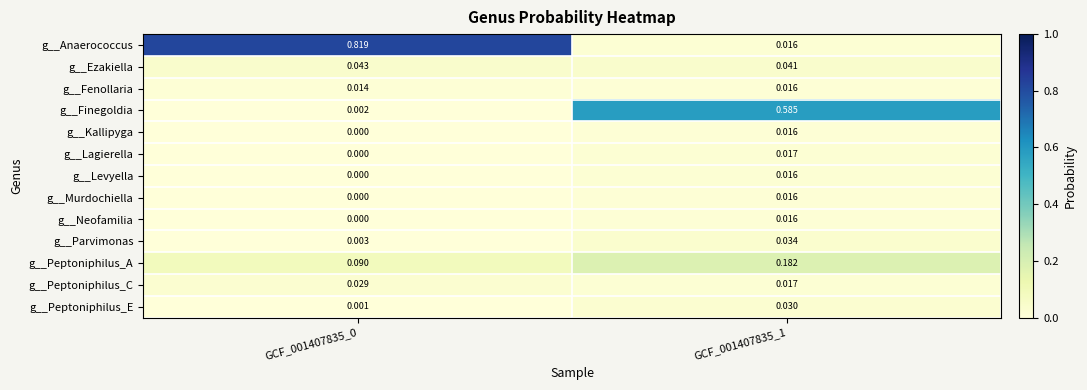

Which series has the largest total across all categories?

g__Anaerococcus